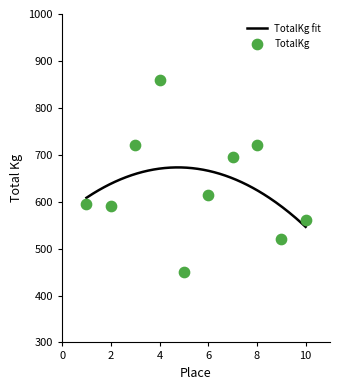

Which series has the largest total across all categories?

TotalKg